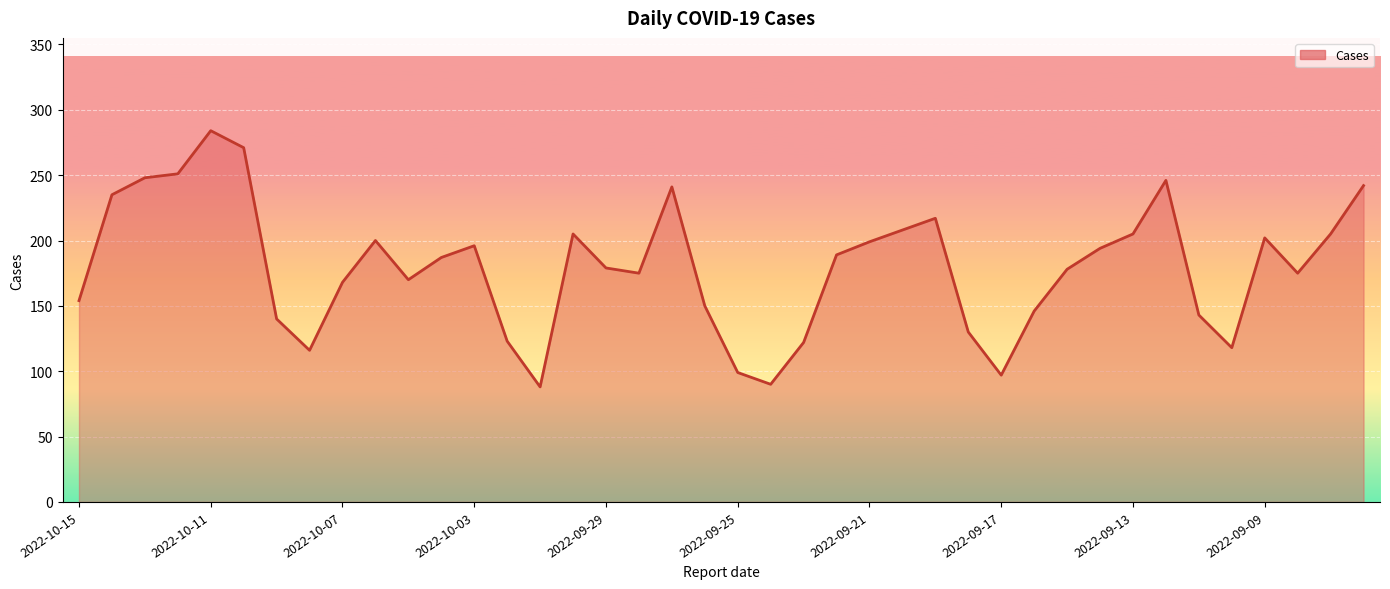

What is the maximum value shown in the chart?

284